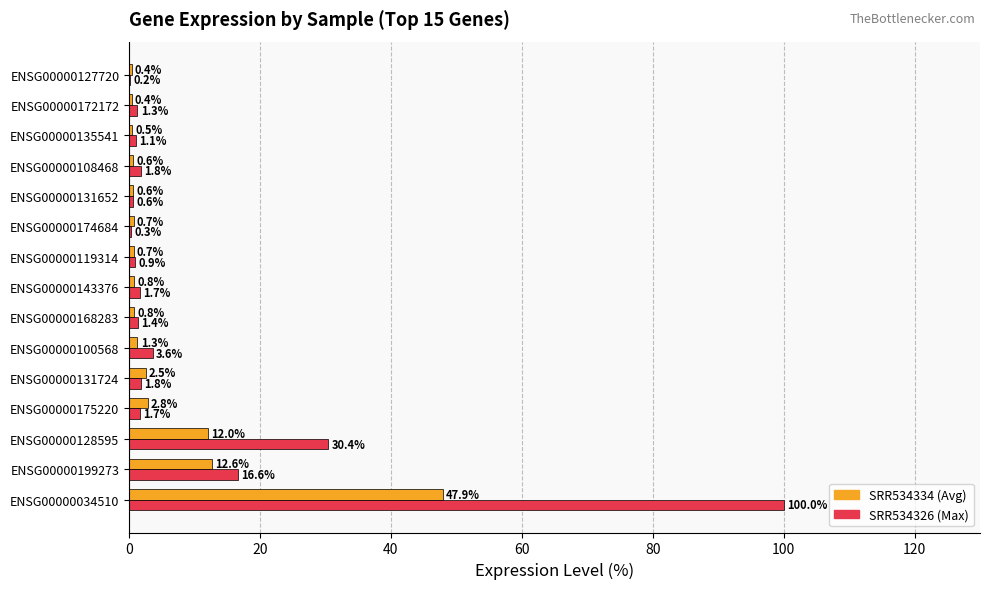

What is the total value across all series at ENSG00000127720?

0.6